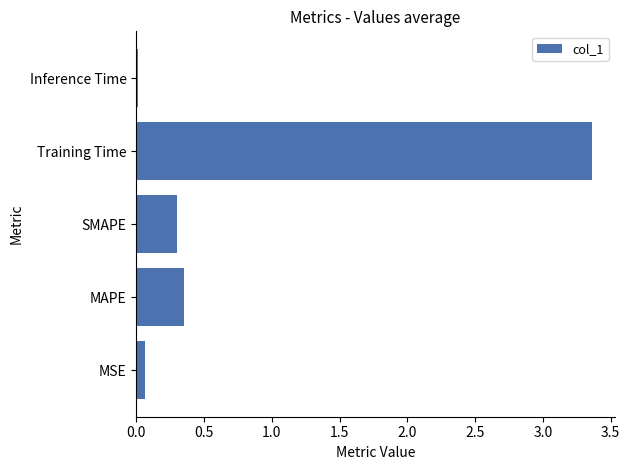

Does the chart contain stacked bars?

No